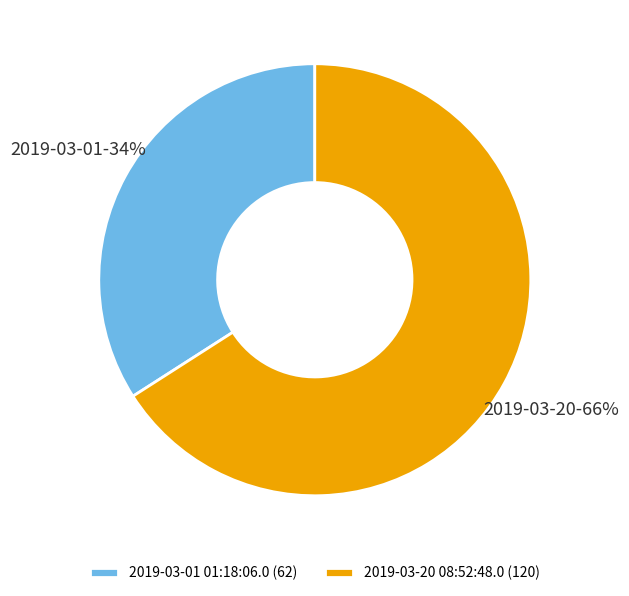

What percentage is the 2019-03-20 08:52:48.0 slice, to the nearest percent?

66%